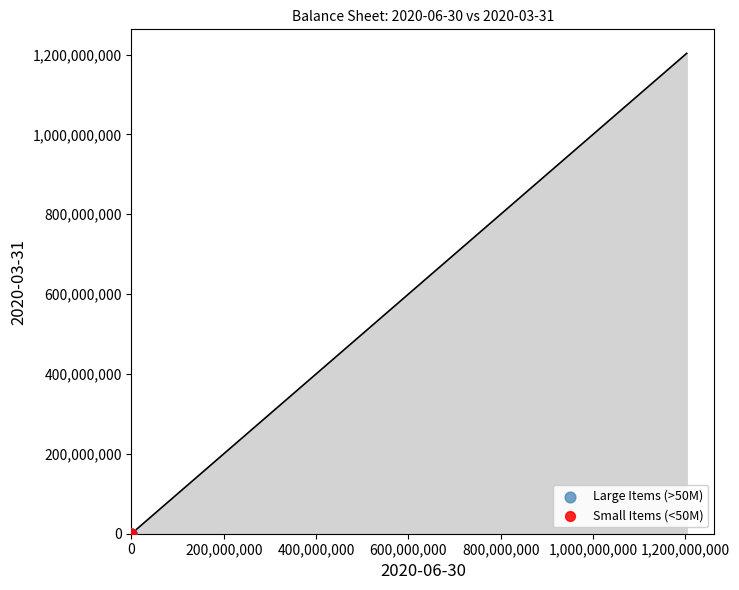

Which series has the widest spread of Y values?

Large Items (>50M)